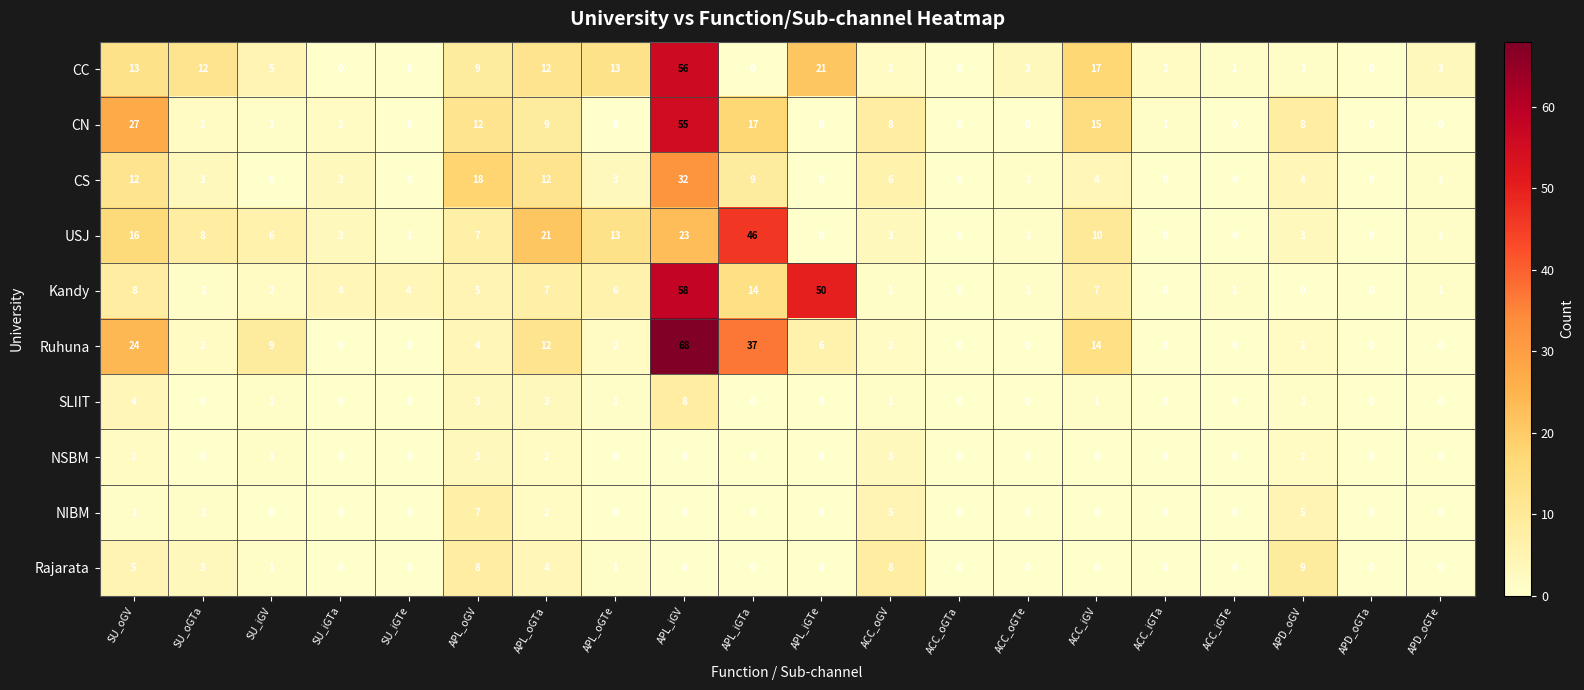

What is the spread (max minus min) of values at APL_oGV?

15